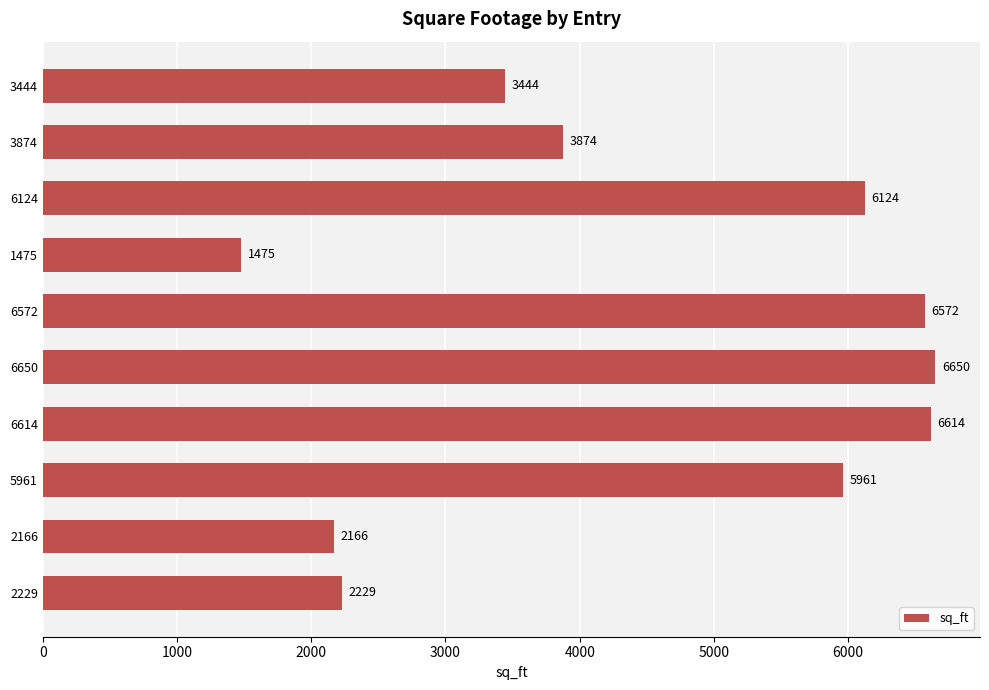

Where is the data nearest to the value 4062?

3874